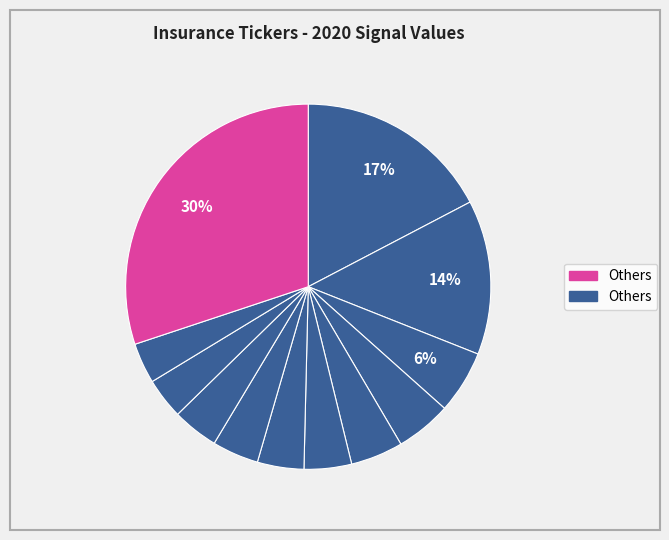

How many segments does this pie chart have?

12